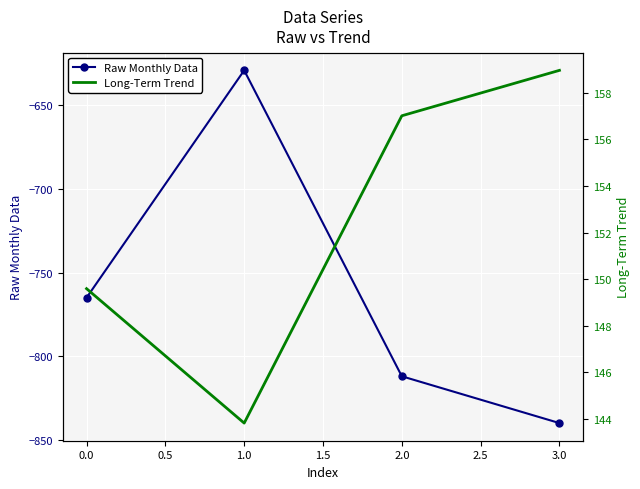

What is the value of the Raw Monthly Data point at the 4th from the left?

-840